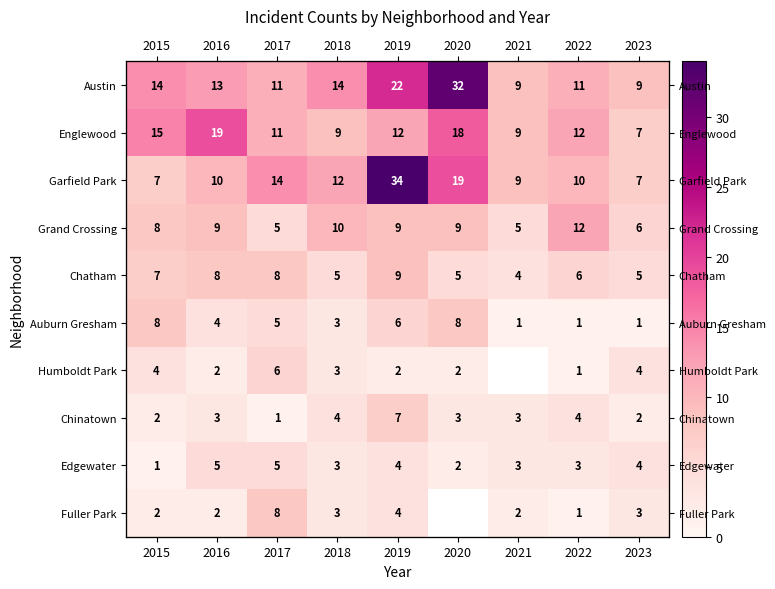

What is the difference between the maximum and minimum values in the Grand Crossing series?

7.0